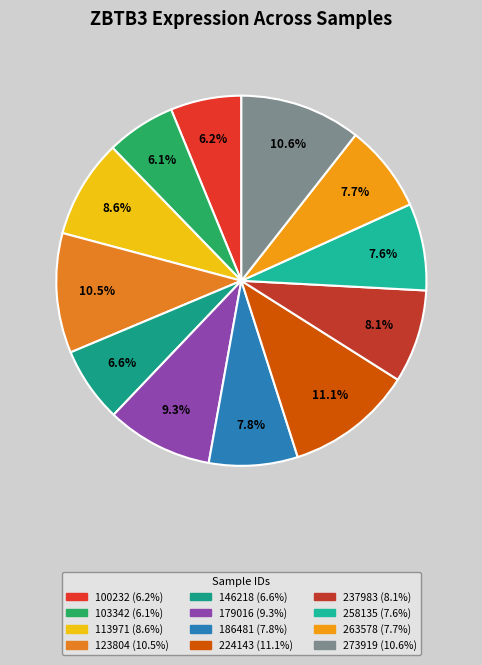

Combined, what portion of the pie is 103342 and 224143?

17.2%